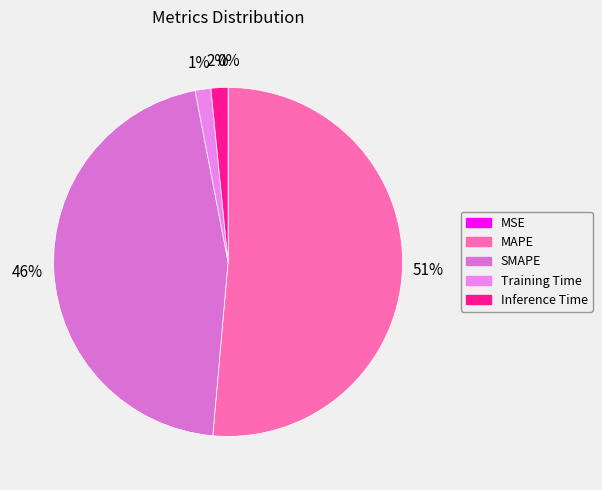

Is it true that SMAPE is 46% of the pie?

True